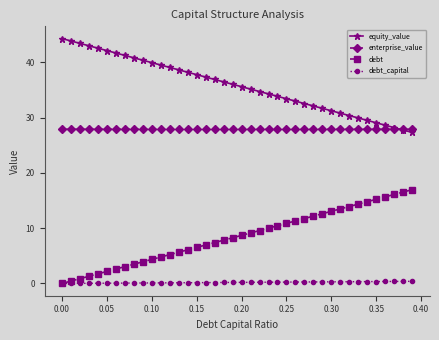

Which series has the largest total across all categories?

equity_value